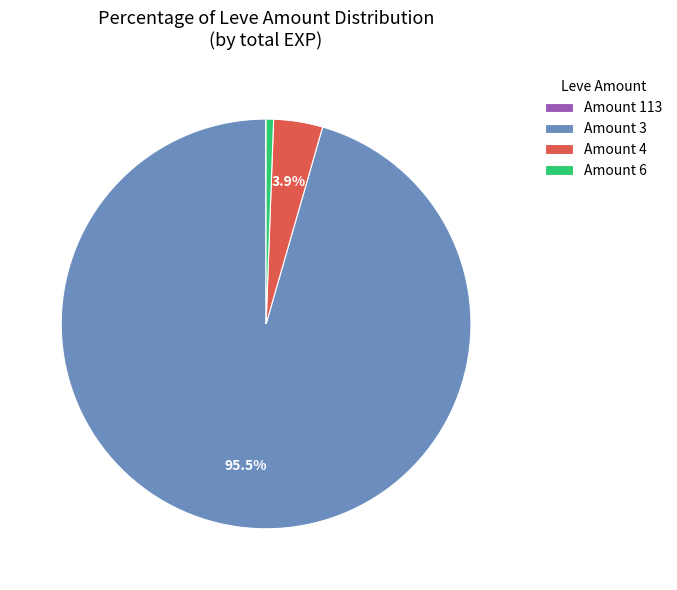

Which slice is the largest?

Amount 3